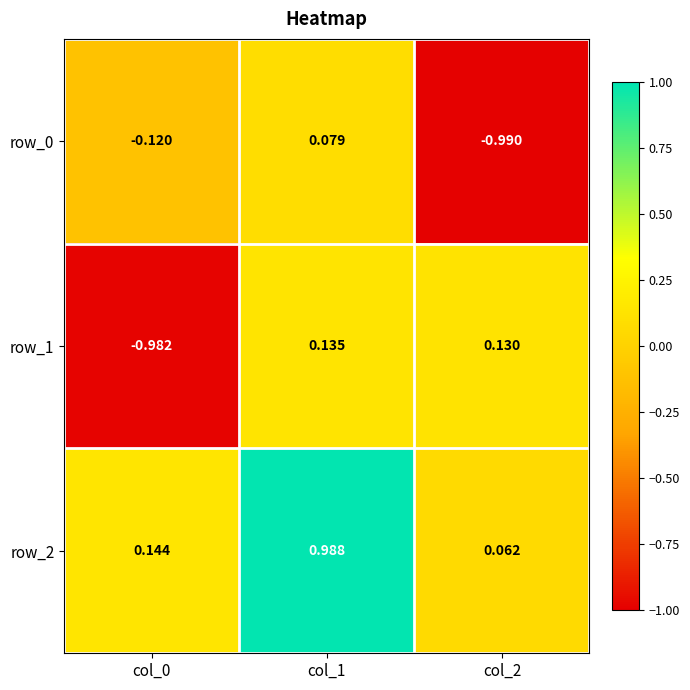

What is the total value across all series at col_2?

-0.8